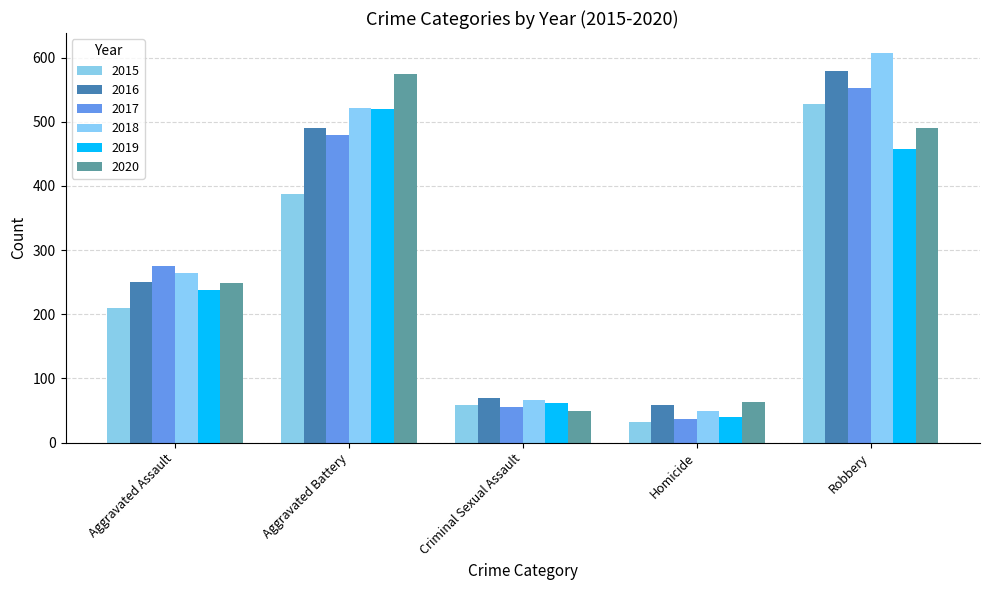

The value of 2018 at Criminal Sexual Assault is 42. True or false?

False